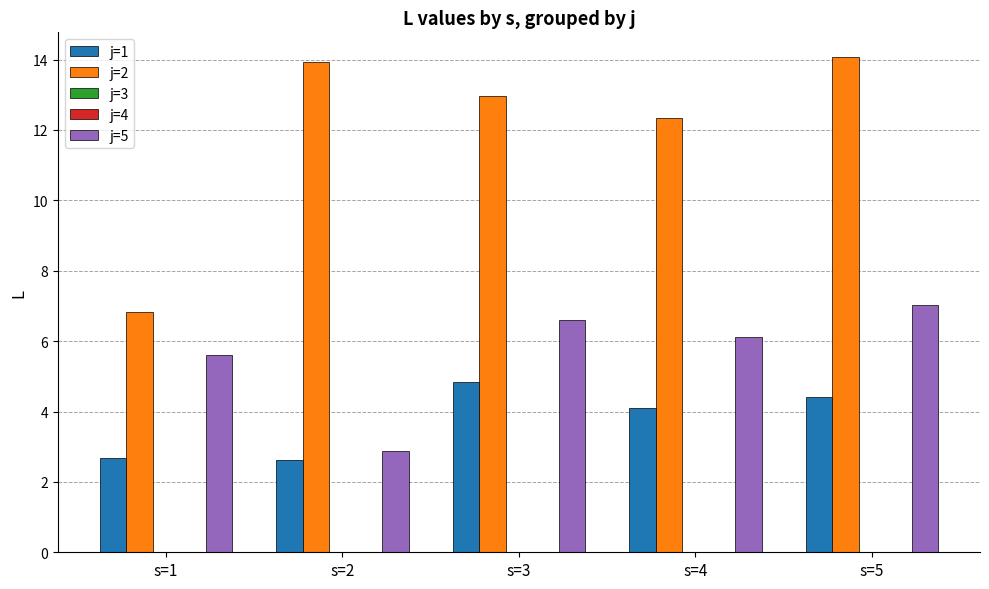

How many series are shown in this chart?

5